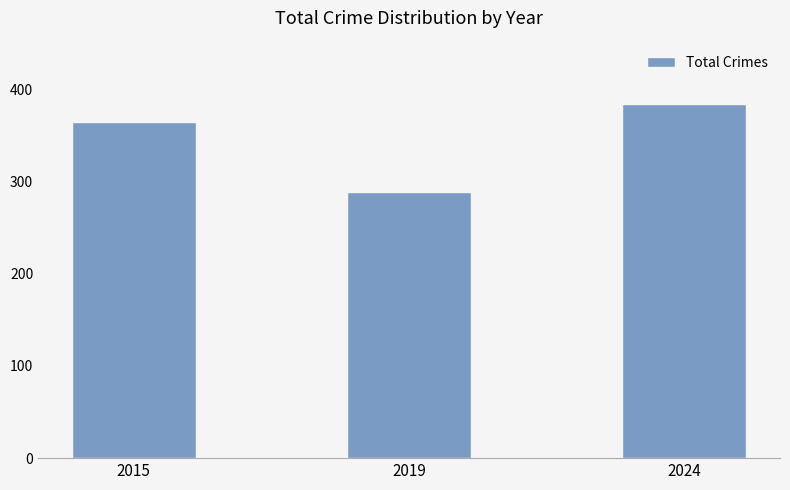

What is the value of the 2nd bar from the left?

289